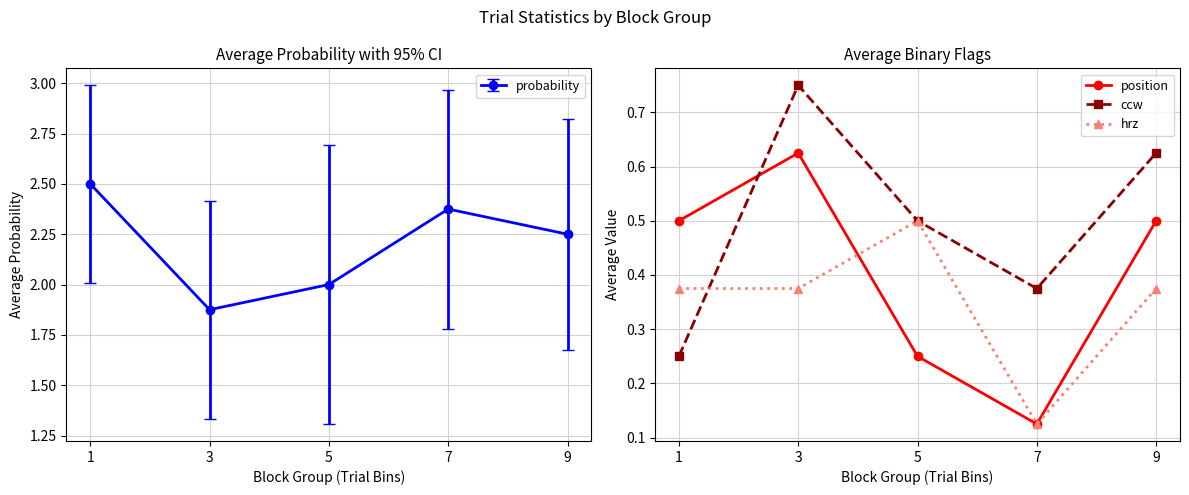

Reading left to right, transcribe all the data shown in this chart.

position: 1=0.5	3=0.6	5=0.2	7=0.1	9=0.5
ccw: 1=0.2	3=0.8	5=0.5	7=0.4	9=0.6
hrz: 1=0.4	3=0.4	5=0.5	7=0.1	9=0.4